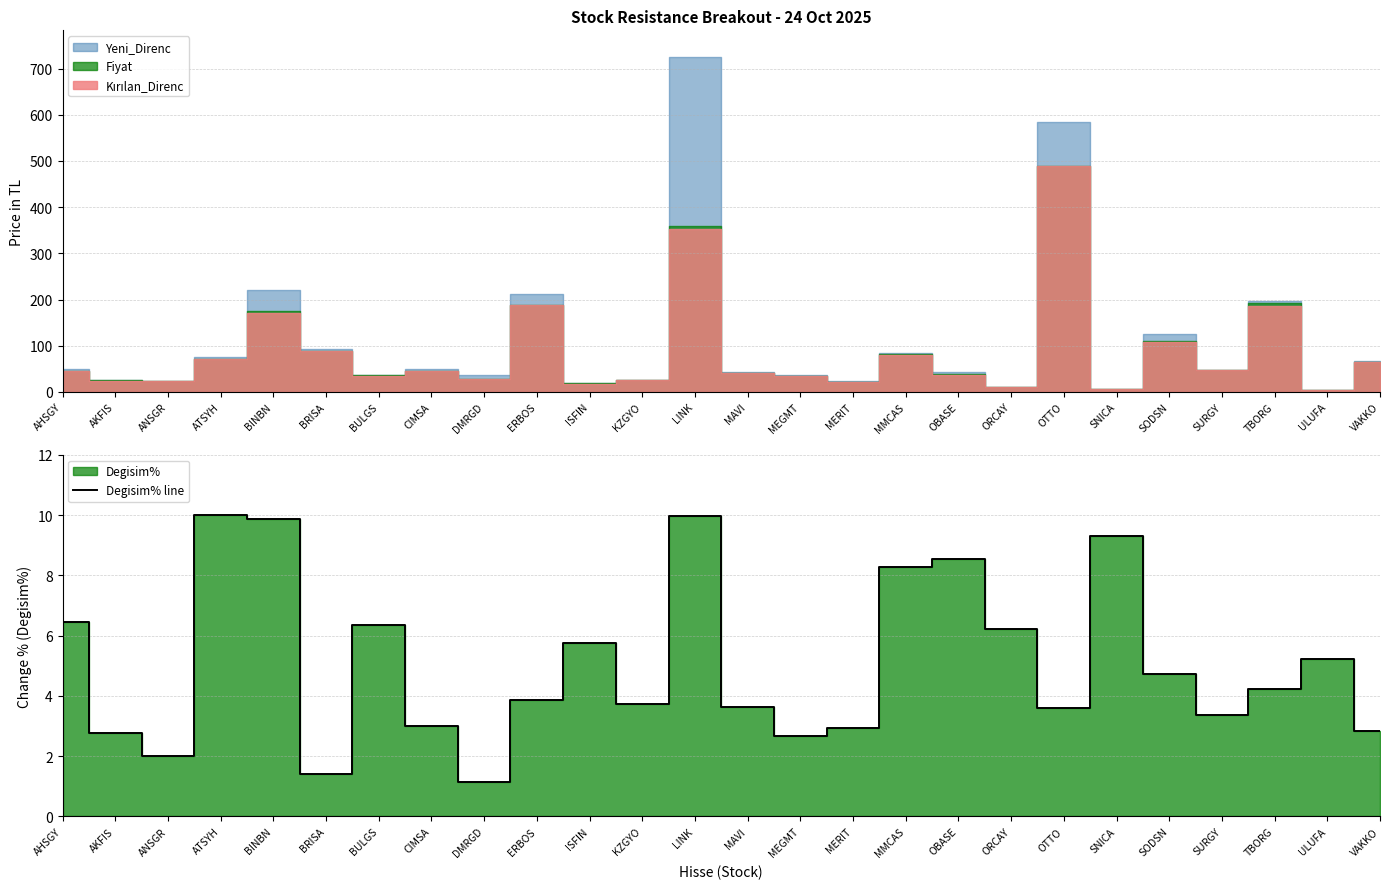

Between ORCAY and KZGYO, which is larger?

ORCAY